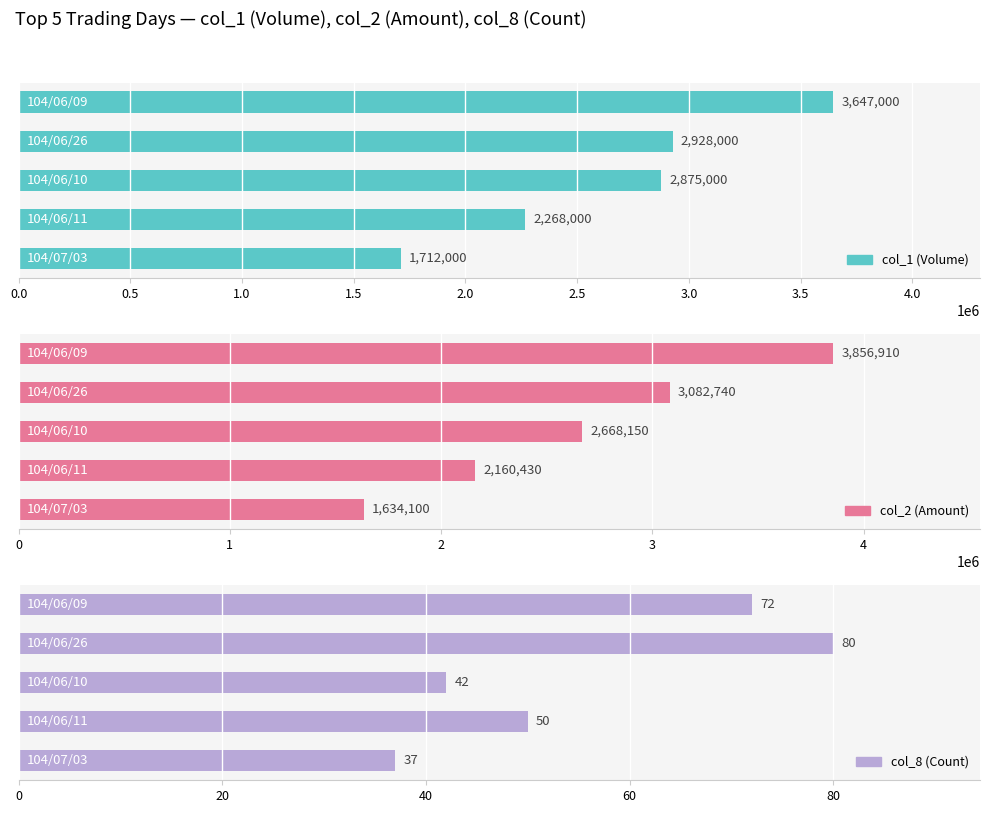

What is the maximum value shown in the chart?

3856910